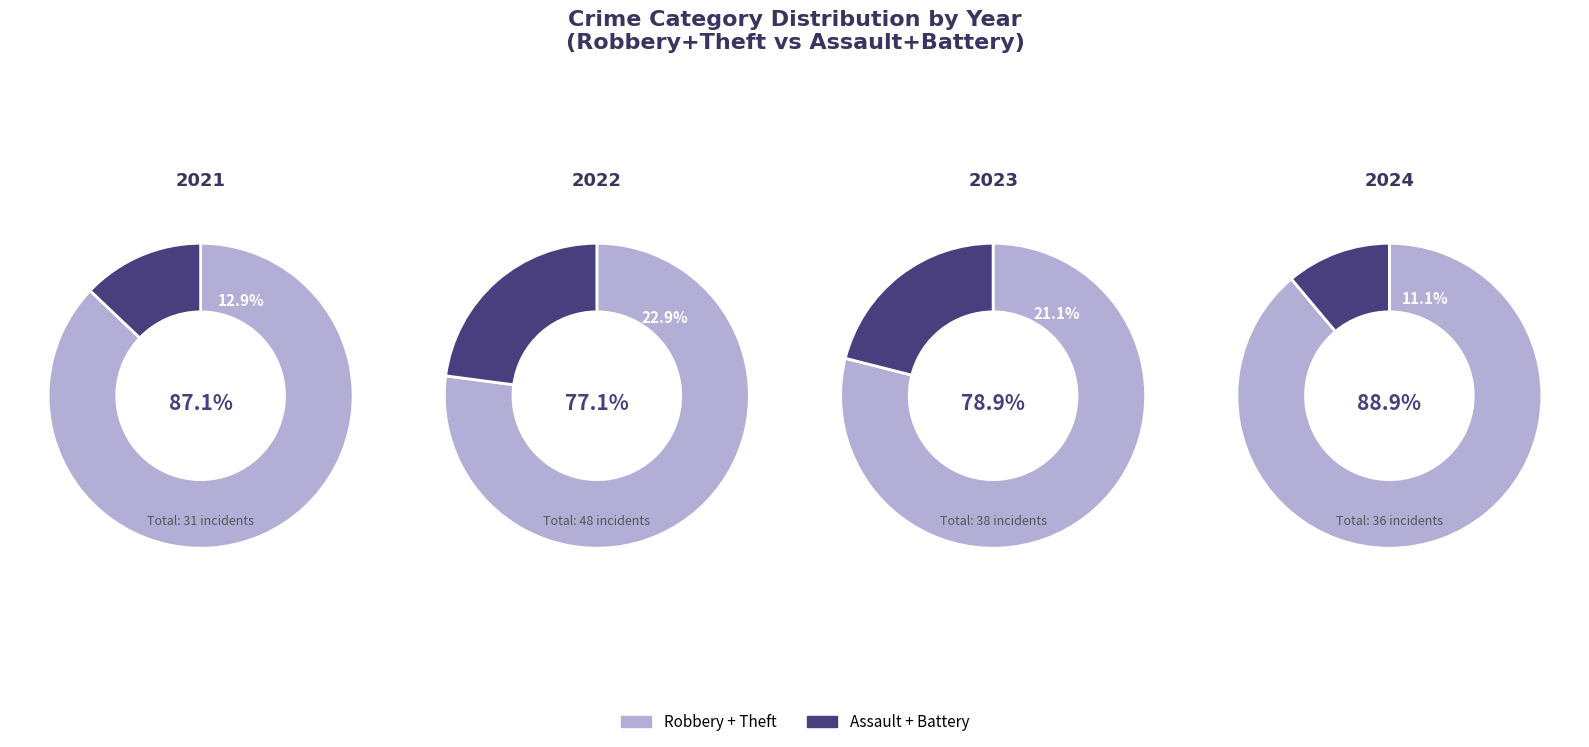

Which slice is the largest?

Theft